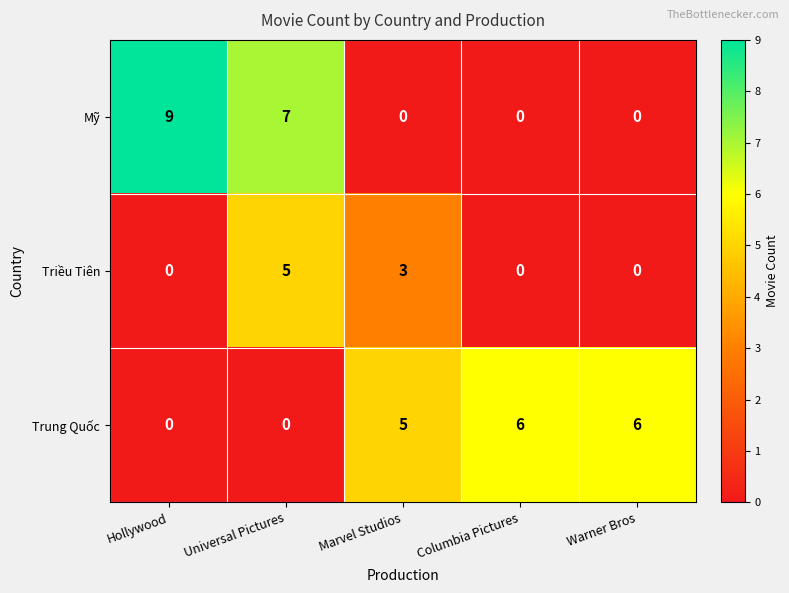

What is the sum of all Triều Tiên values?

8